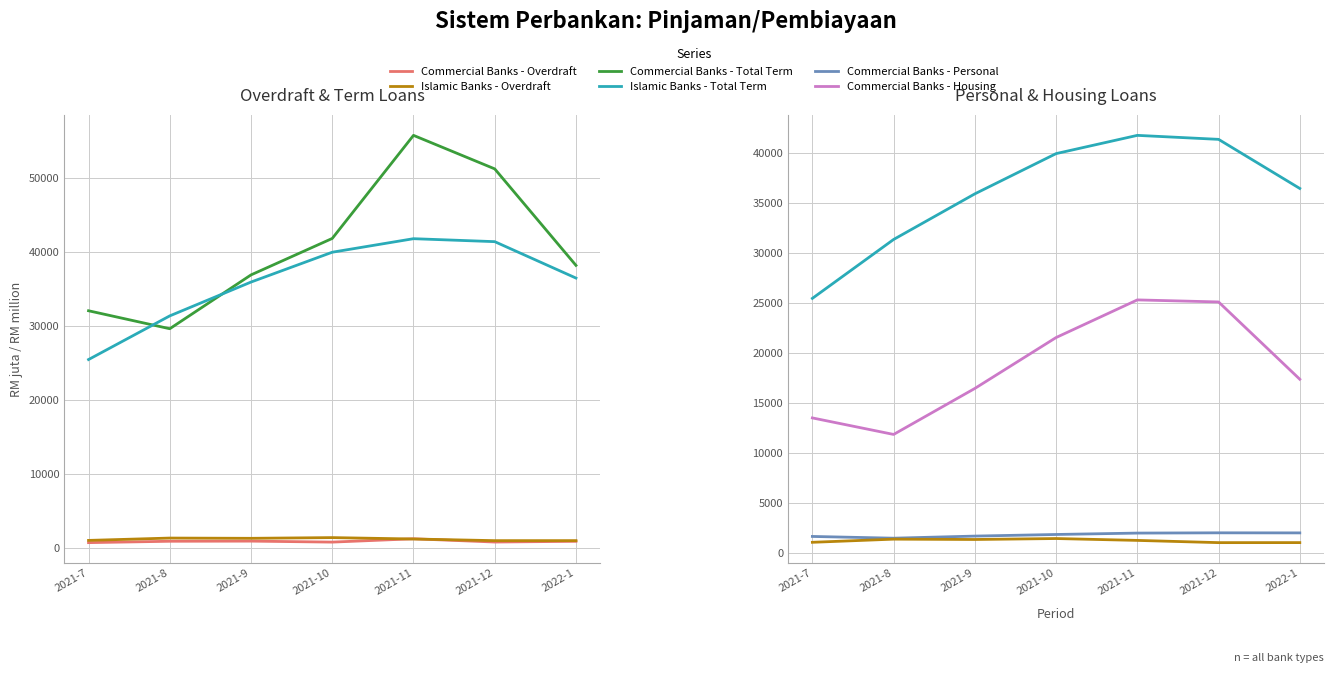

What is the smallest value displayed?

784.4